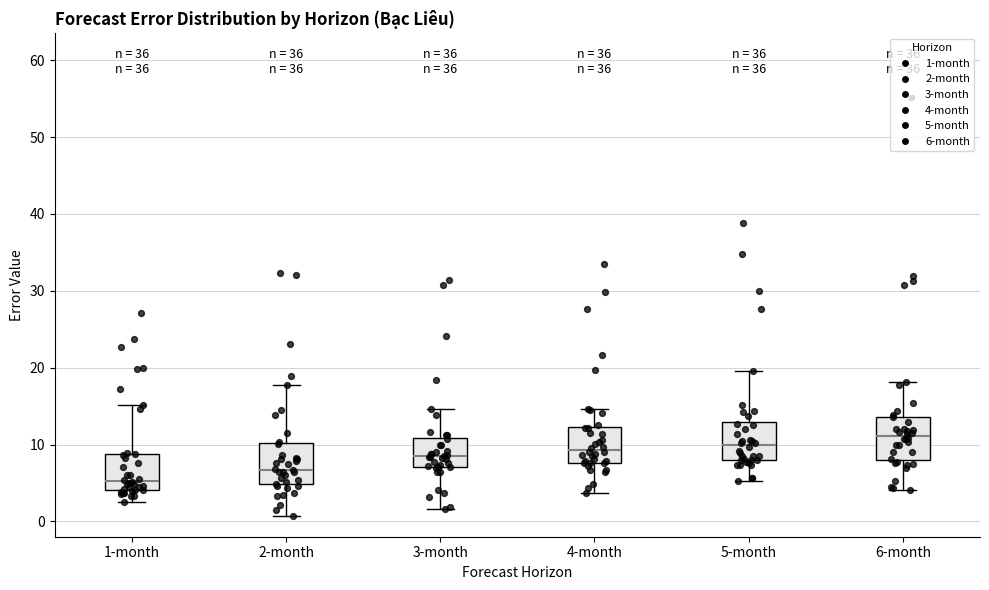

Which box has the lowest median line?

1-month